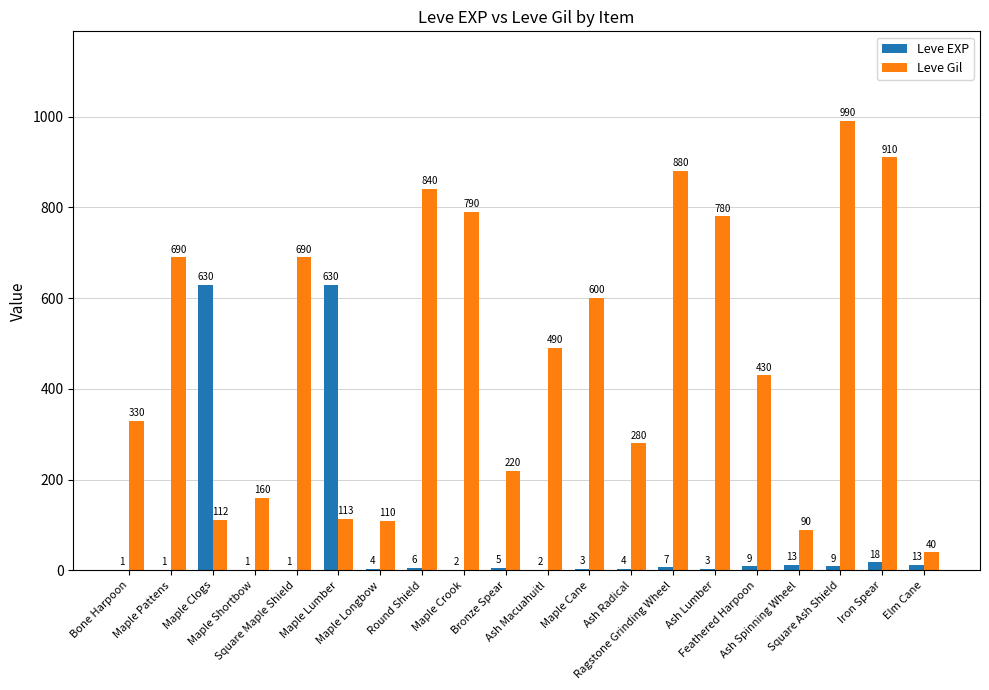

How many data points does each series have?

20